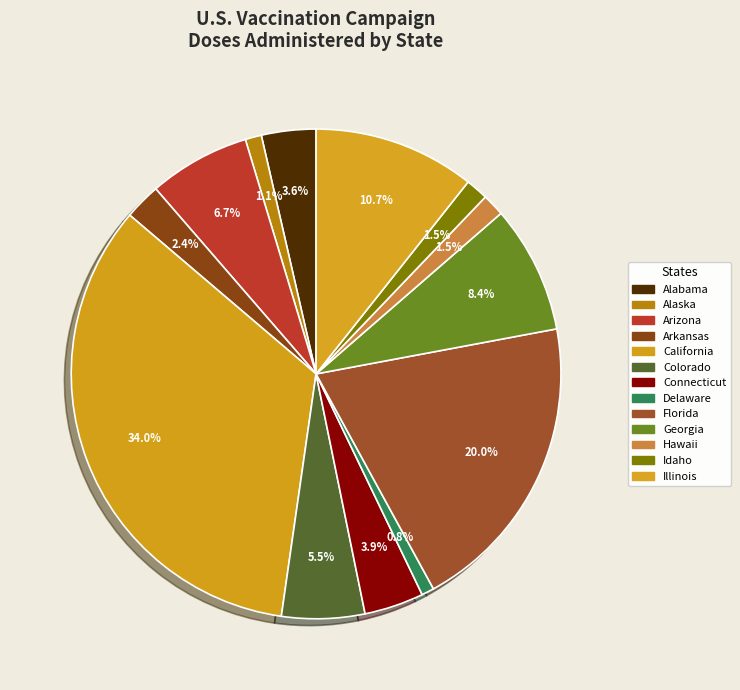

To the nearest percent, what percentage of the pie is Alabama?

4%